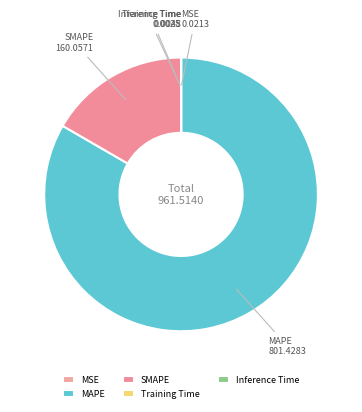

Does MAPE account for over 50% of the chart?

Yes